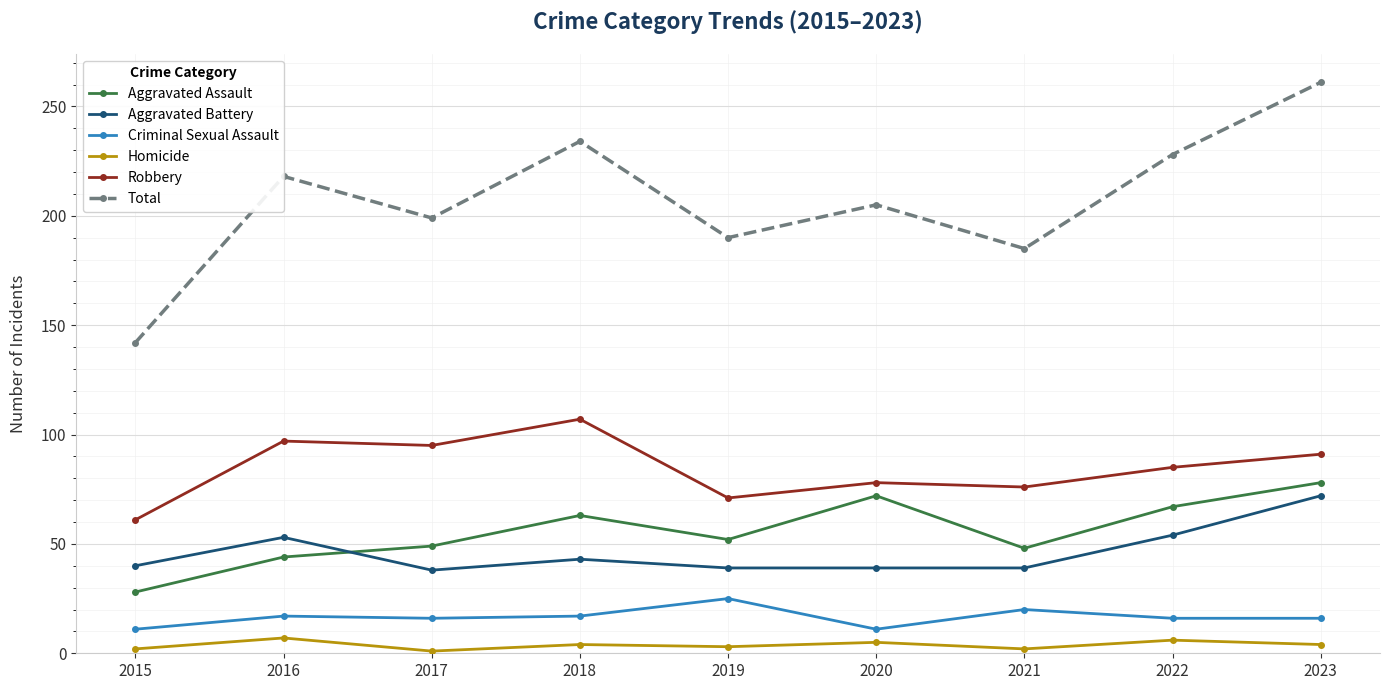

True or false: Total has more than 2 points higher than both neighbors.

True